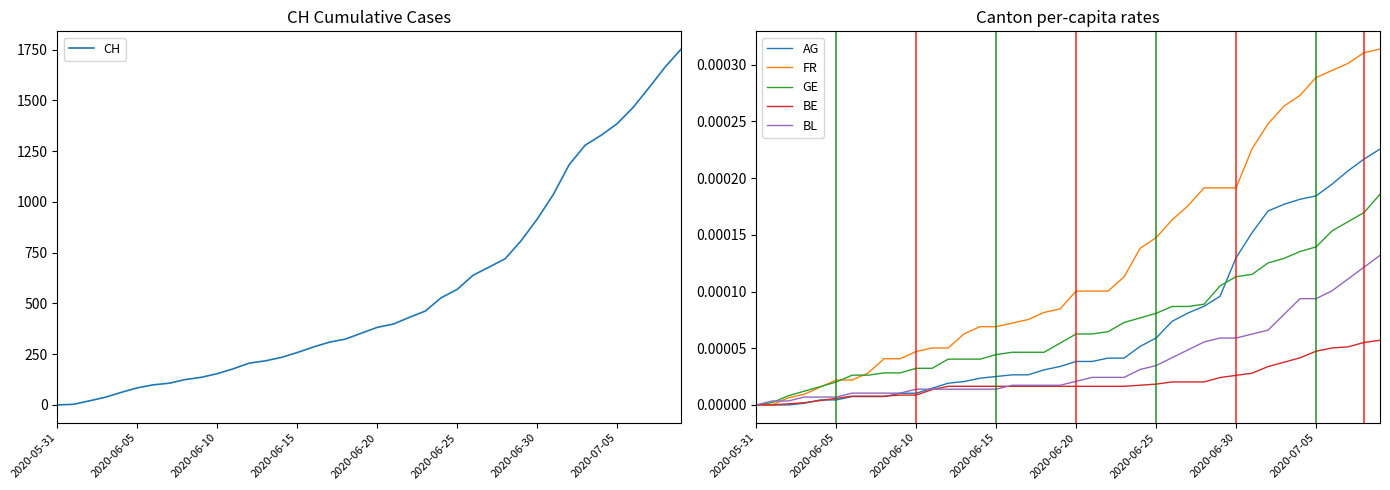

True or false: BL has more than 0 interior local peaks.

False